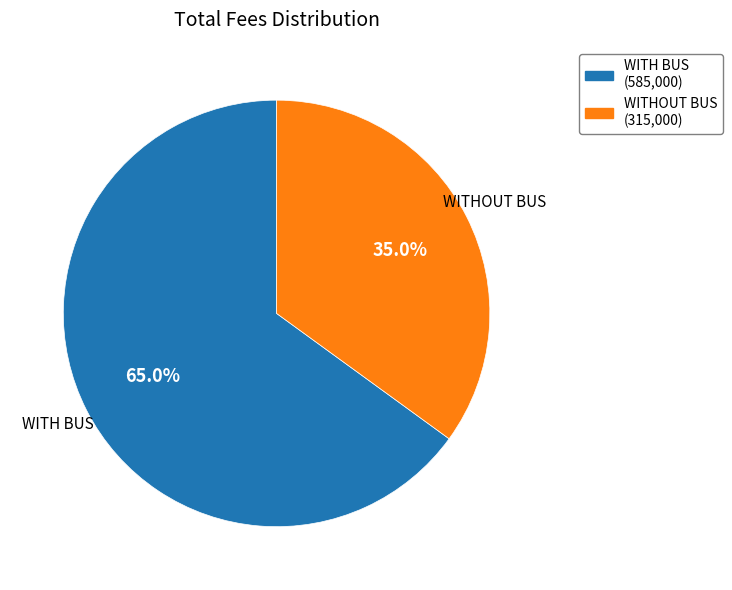

Does any single category account for the majority?

Yes